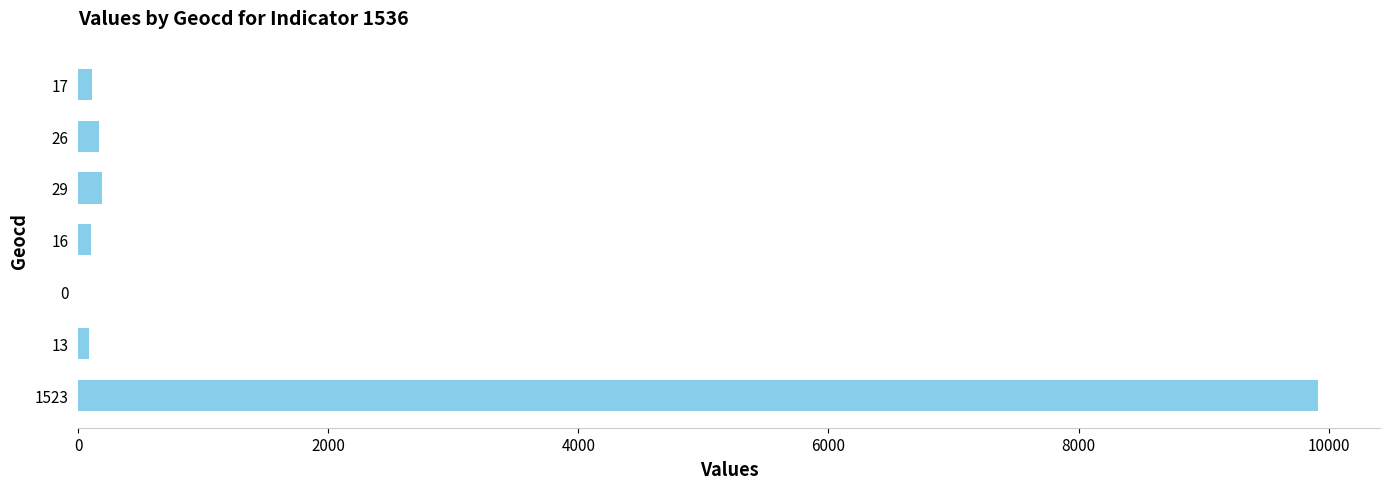

The chart shows a value of 9915 at 1523. True or false?

True